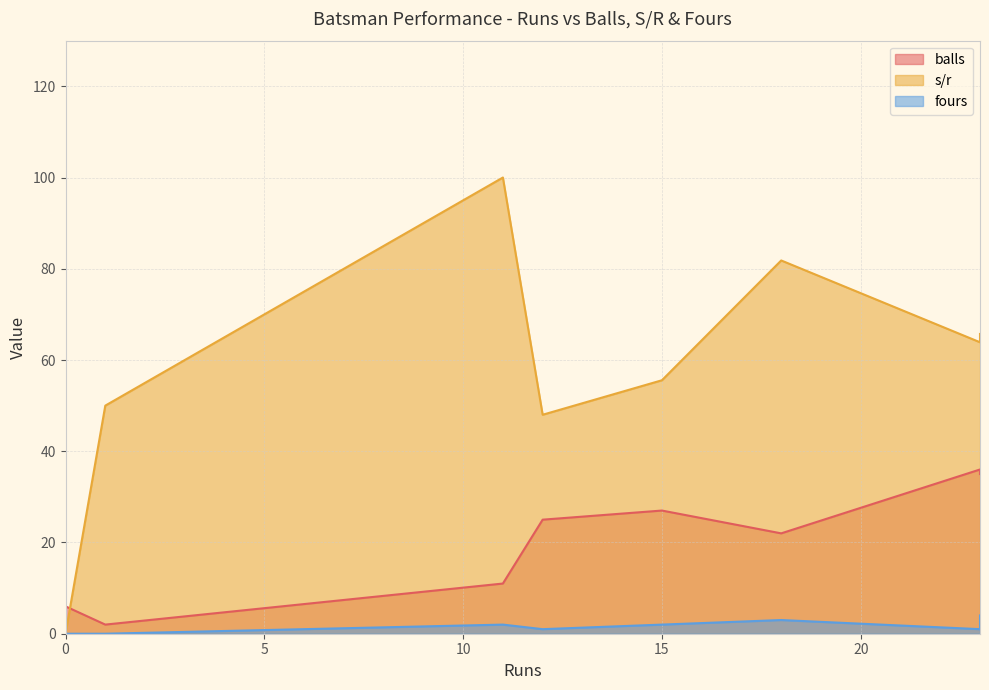

Reading left to right, what are all the values shown in this chart?

balls: 11=11.0	23=35.0	1=2.0	18=22.0	15=27.0	23=36.0	12=25.0	0=4.0	0=2.0	0=6.0
s/r: 11=100.0	23=65.7	1=50.0	18=81.8	15=55.6	23=63.9	12=48.0	0=0.0	0=0.0	0=0.0
fours: 11=2.0	23=4.0	1=0.0	18=3.0	15=2.0	23=1.0	12=1.0	0=0.0	0=0.0	0=0.0